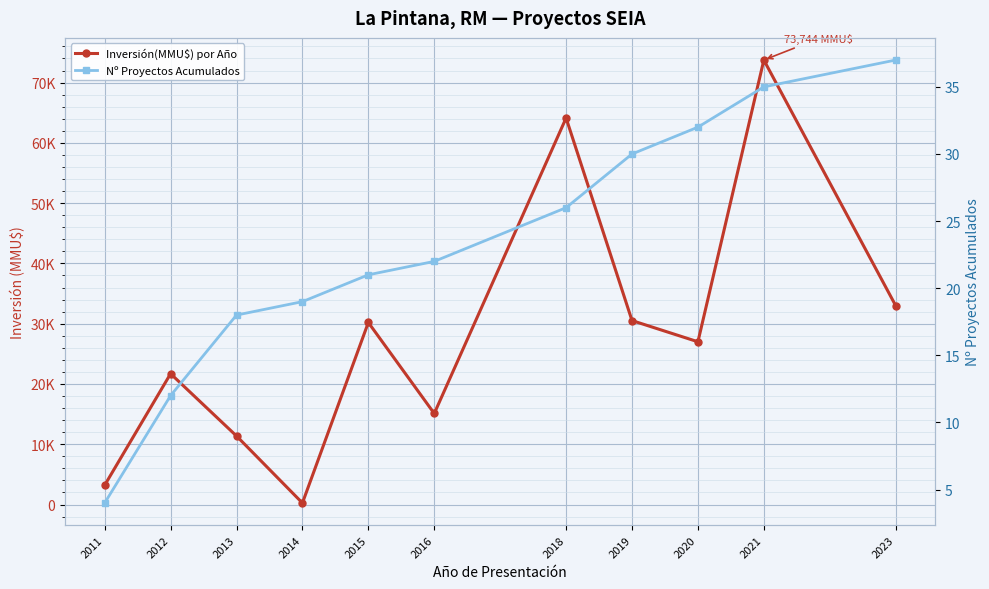

How many lines are shown in the chart?

2